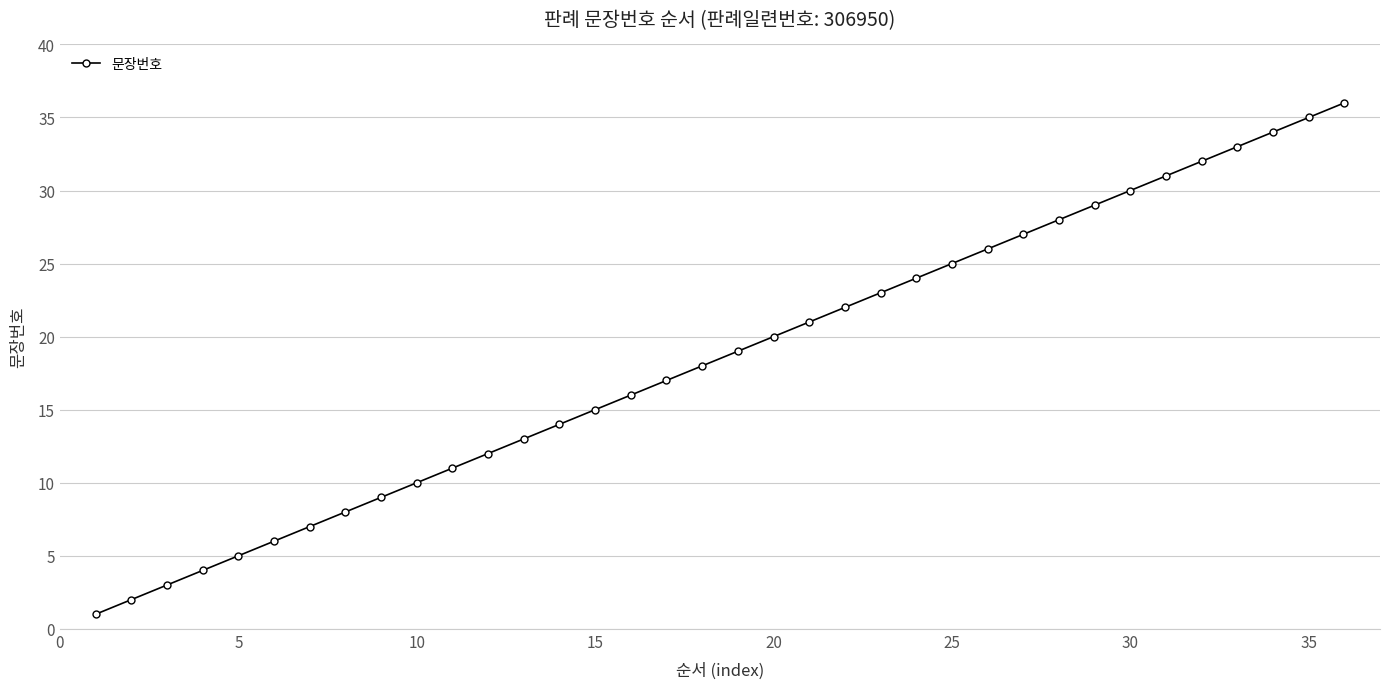

What is the greatest value displayed?

36